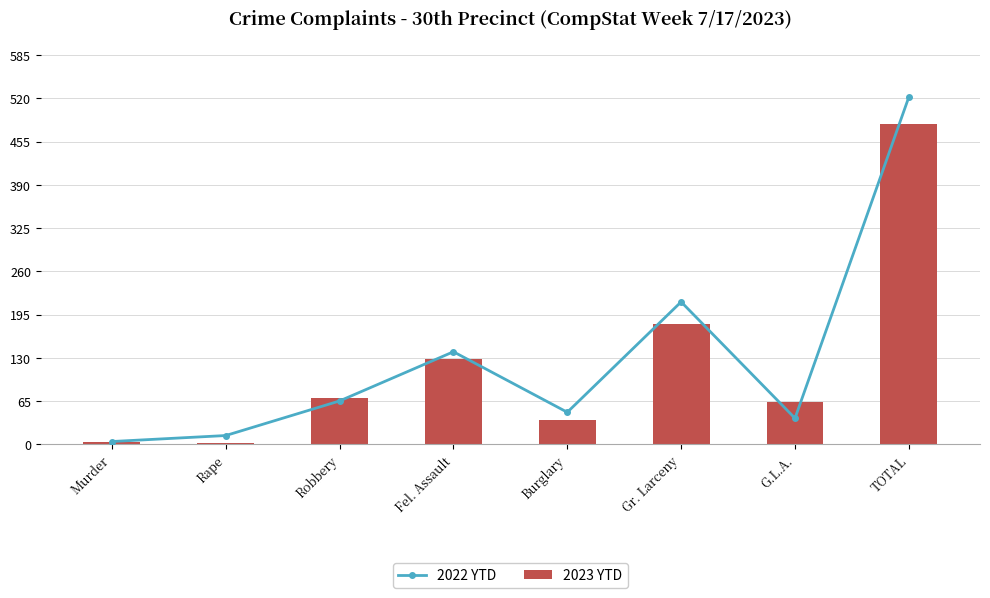

The value of 2022 YTD at Rape is 19. True or false?

False